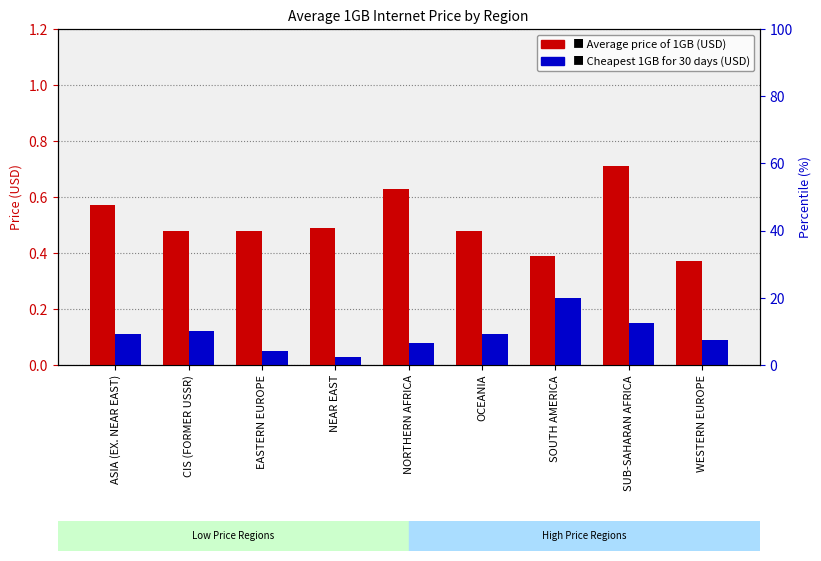

Rank the series by their average value, from highest to lowest.

Average price of 1GB (USD), Cheapest 1GB for 30 days (USD)